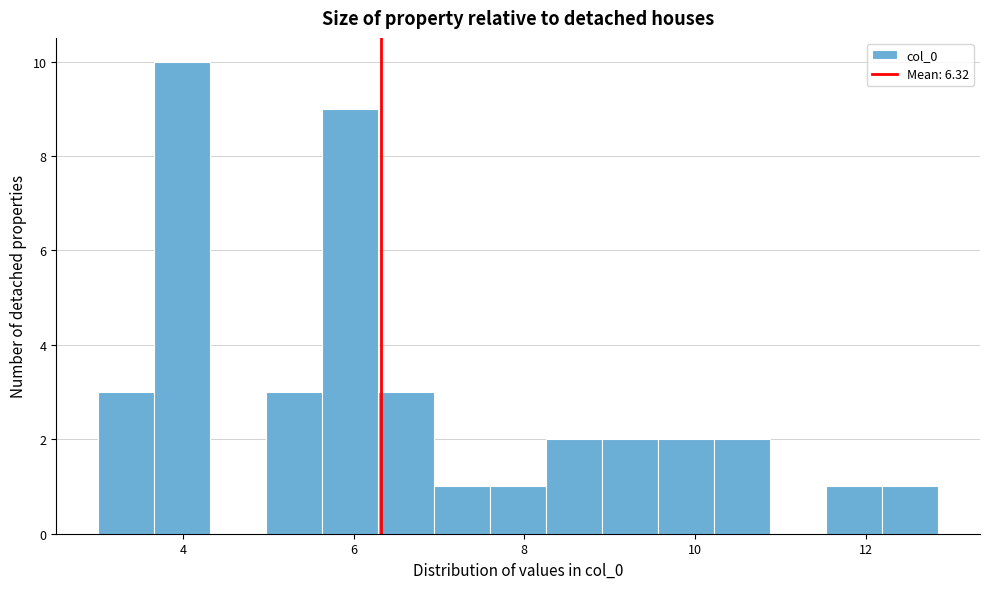

Around what value on the x-axis is the tallest bar? Give the approximate position of its centre, as read against the axis.

4.0